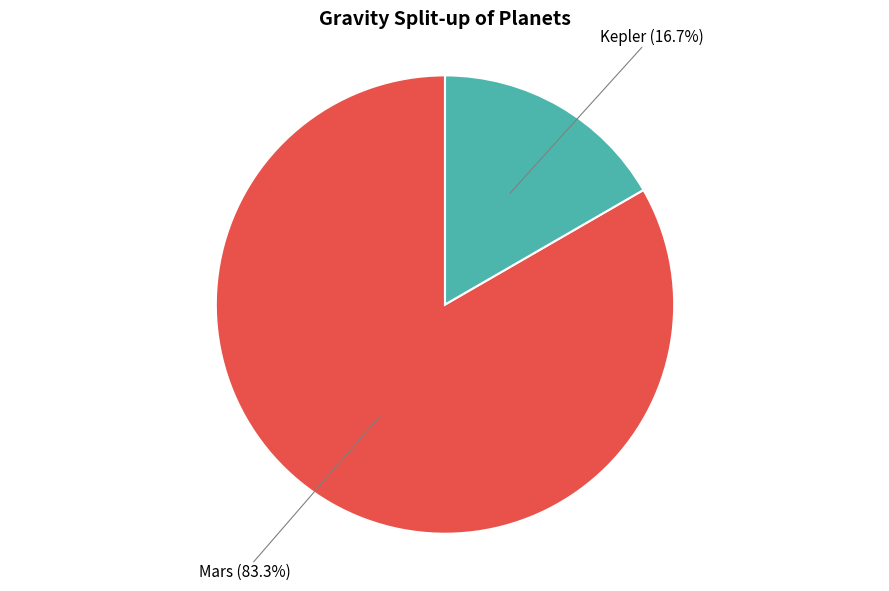

Does any single category account for the majority?

Yes